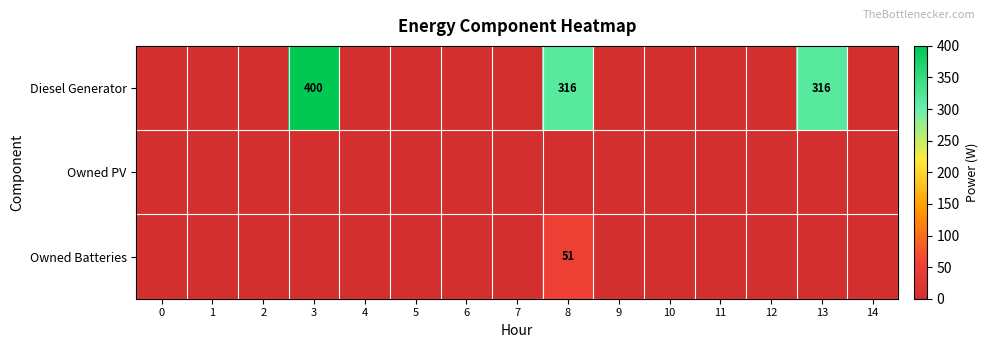

Between 12 and 13, which series saw the biggest shift?

row_0